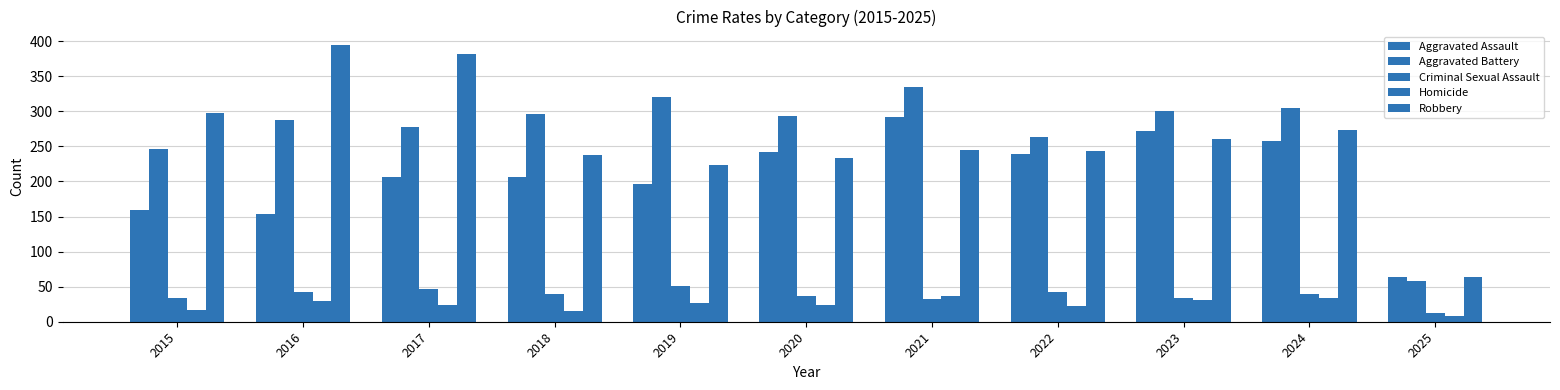

Reading left to right, what are all the values shown in this chart?

Aggravated Assault: 160	154	207	206	197	242	292	239	272	258	64
Aggravated Battery: 246	288	277	296	321	293	335	263	300	304	58
Criminal Sexual Assault: 34	43	47	40	51	36	33	42	34	40	13
Homicide: 17	29	24	15	27	24	37	23	31	34	8
Robbery: 297	394	381	237	224	233	245	243	261	273	64